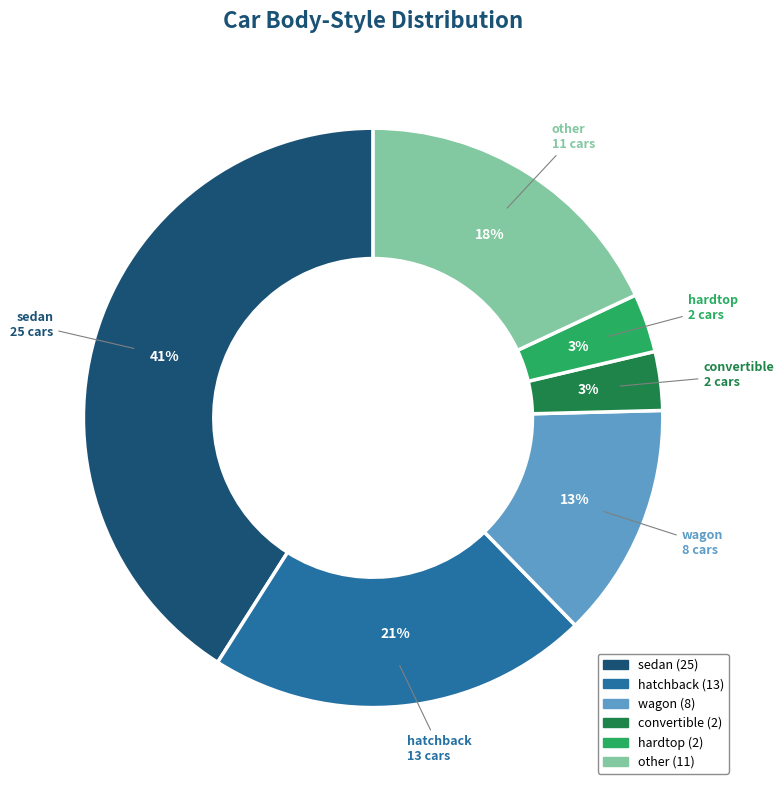

True or false: other accounts for 1% of the total.

False